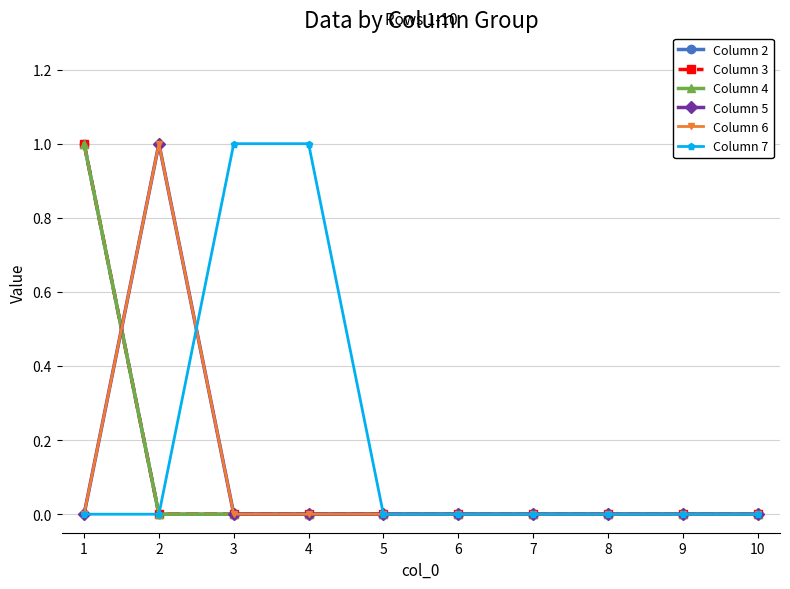

Which series has the largest total across all categories?

Column 7